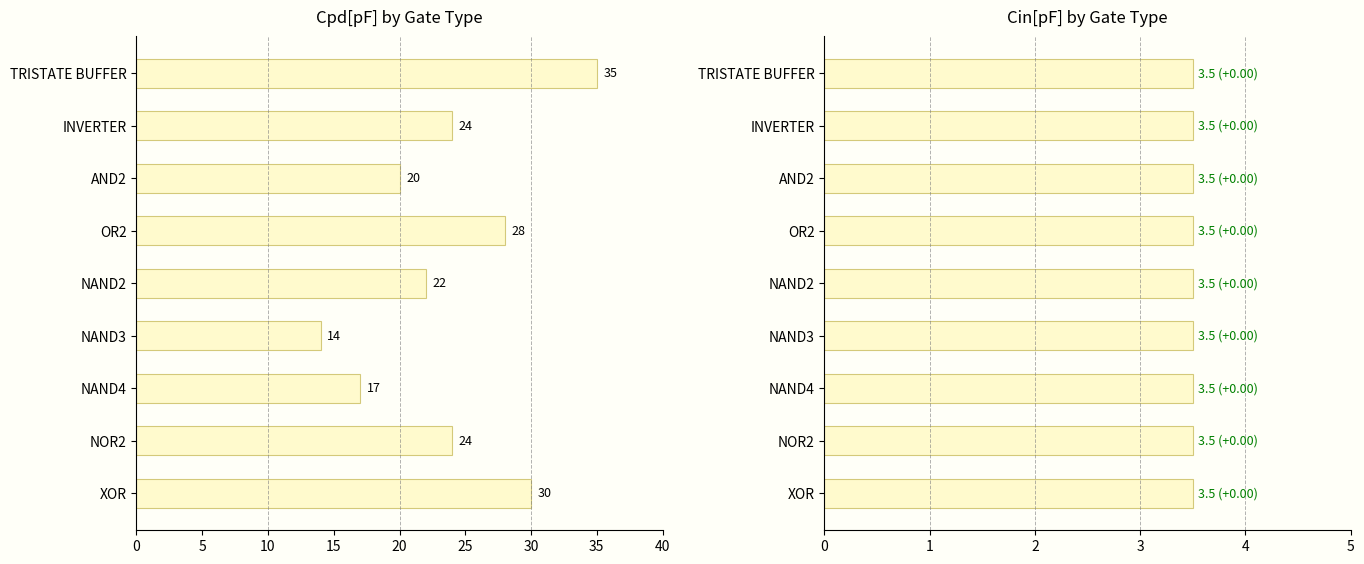

What are all the series names shown in the legend?

Cpd[pF], Cin[pF]